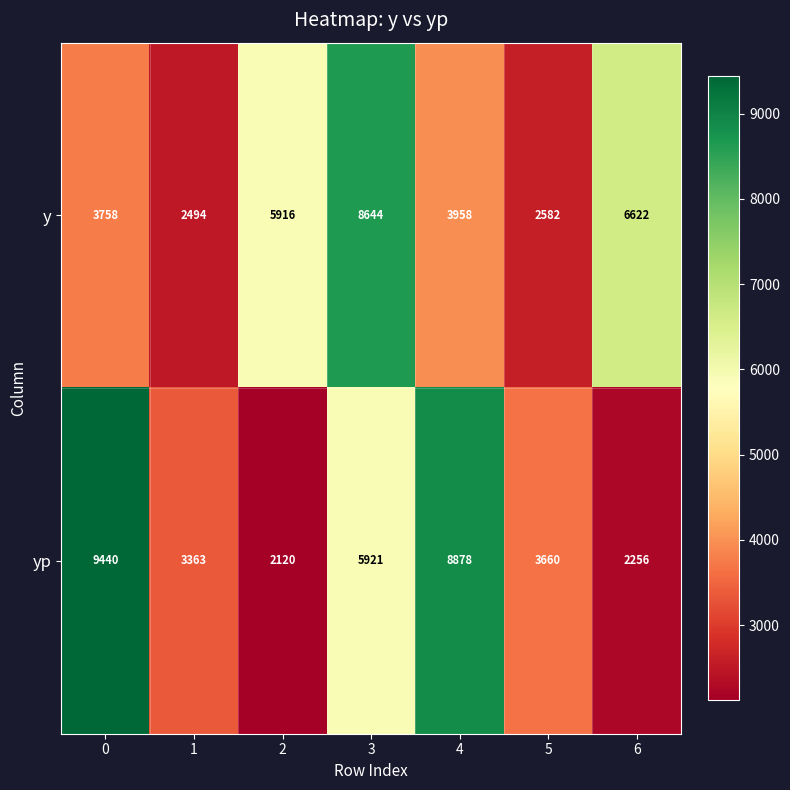

What is the difference between the maximum and minimum values in the yp series?

7320